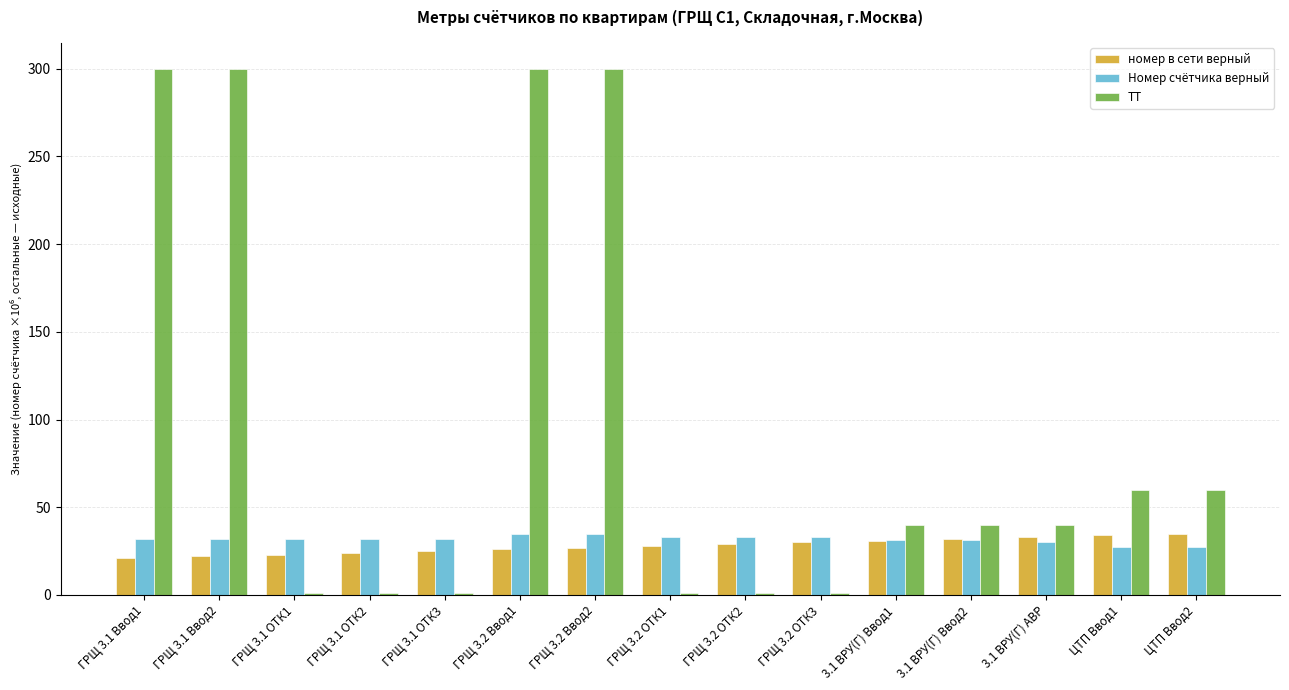

What is the label of the 6th bar from the right?

ГРЩ 3.2 ОТК3